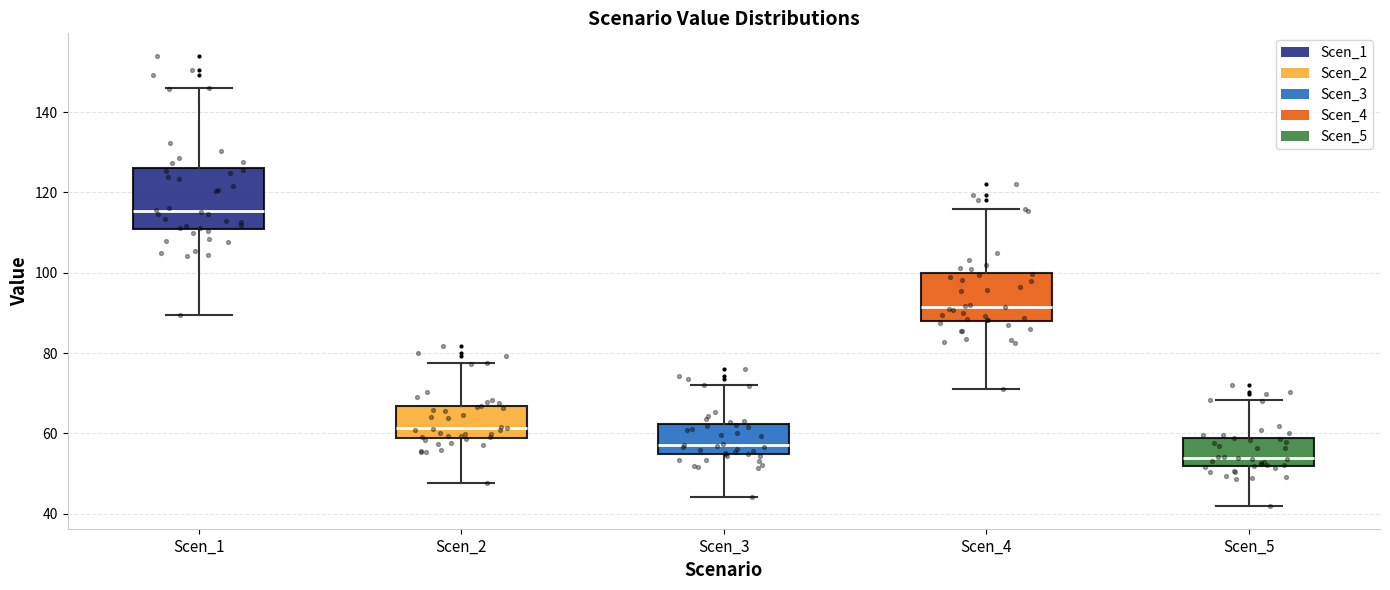

Which box is the tallest, from its lower edge to its upper edge?

Scen_1